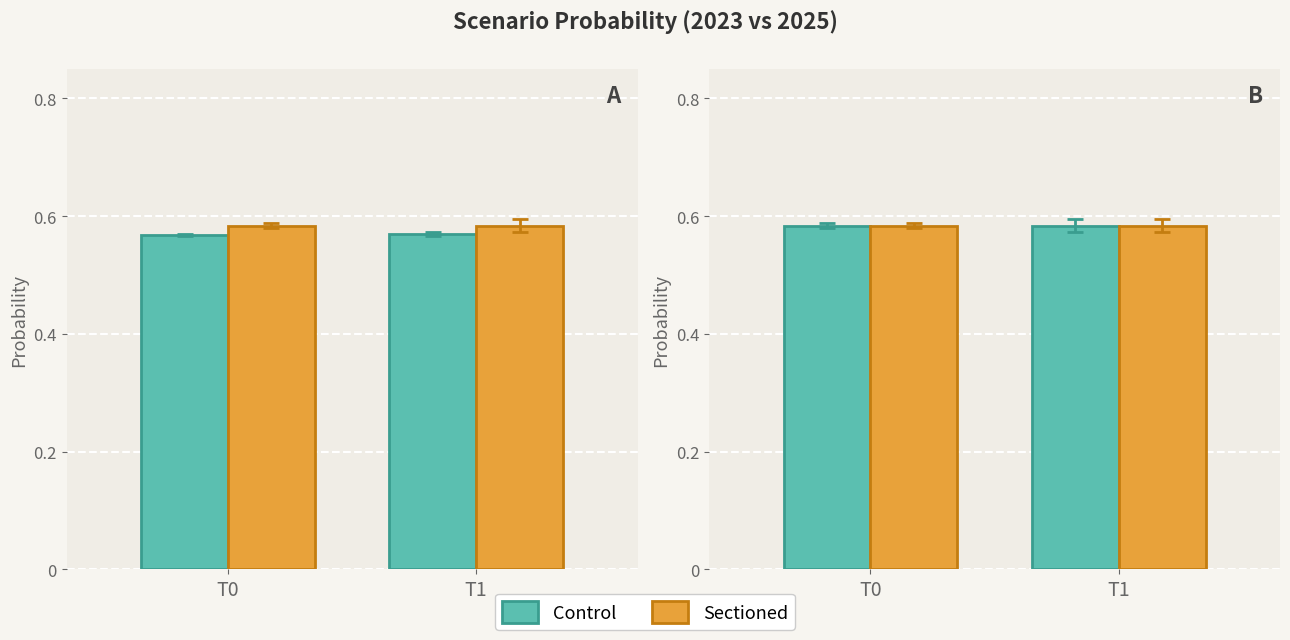

How many distinct data groups are displayed?

2